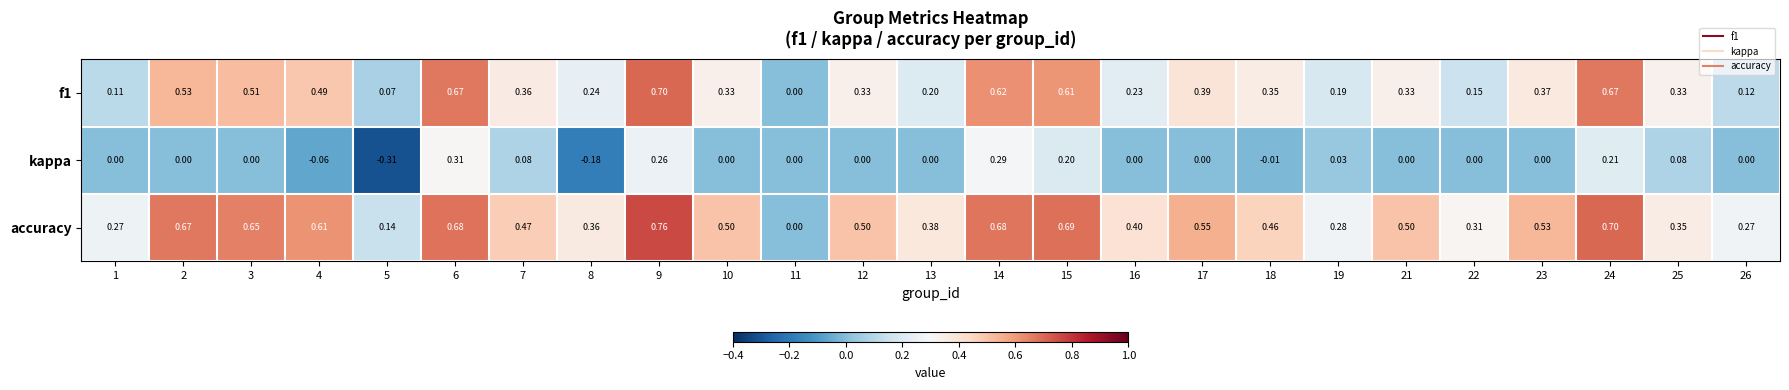

Is the value of accuracy at 8 greater than the value of kappa at 13?

Yes